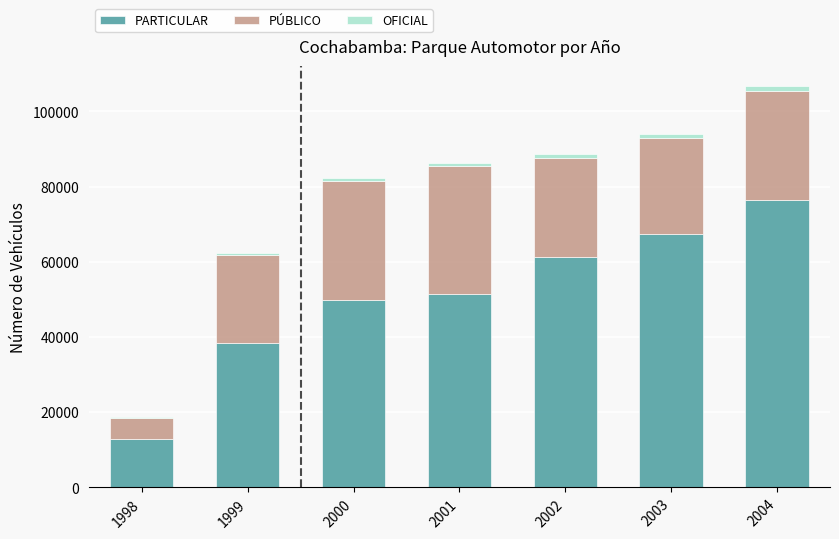

The value of PARTICULAR at 2001 is 25726. True or false?

False